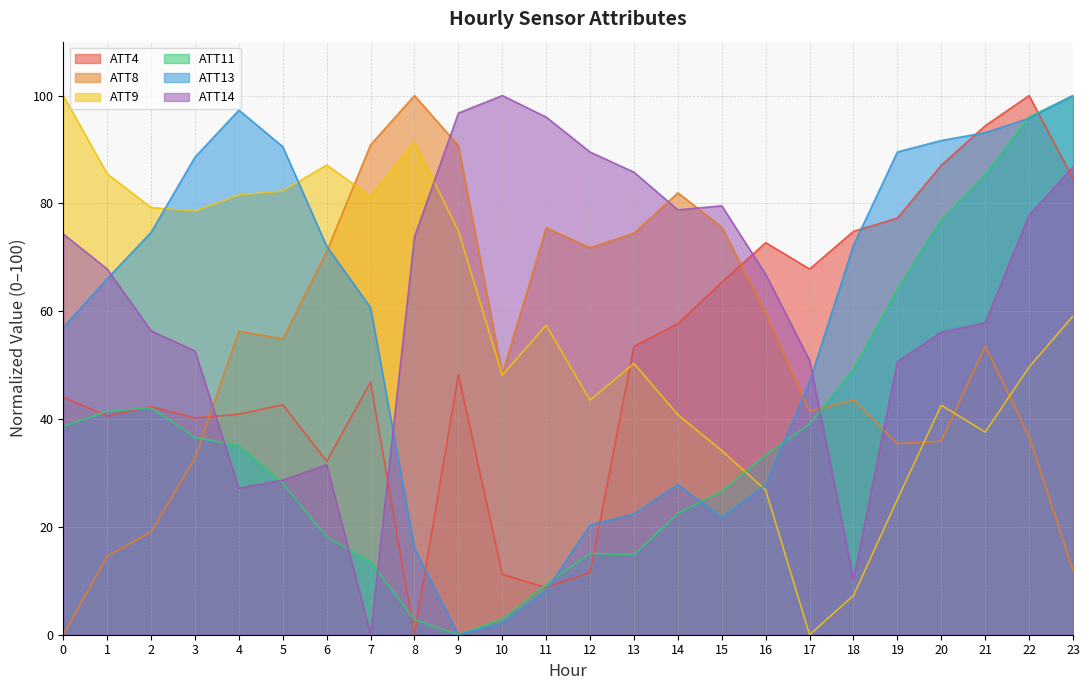

How many values in the ATT11 series exceed 35?

12